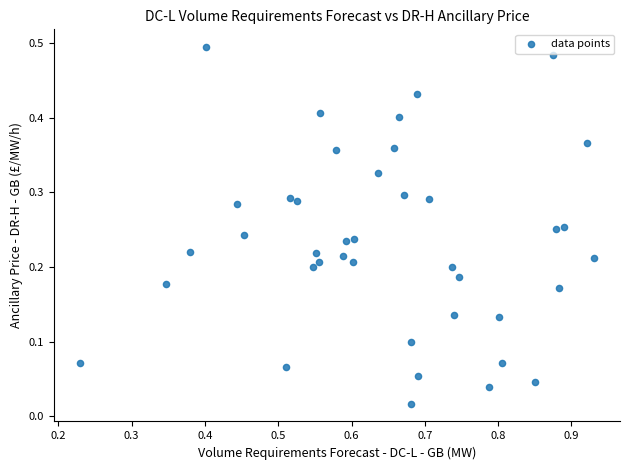

What is the range of X values (max minus min)?

0.7